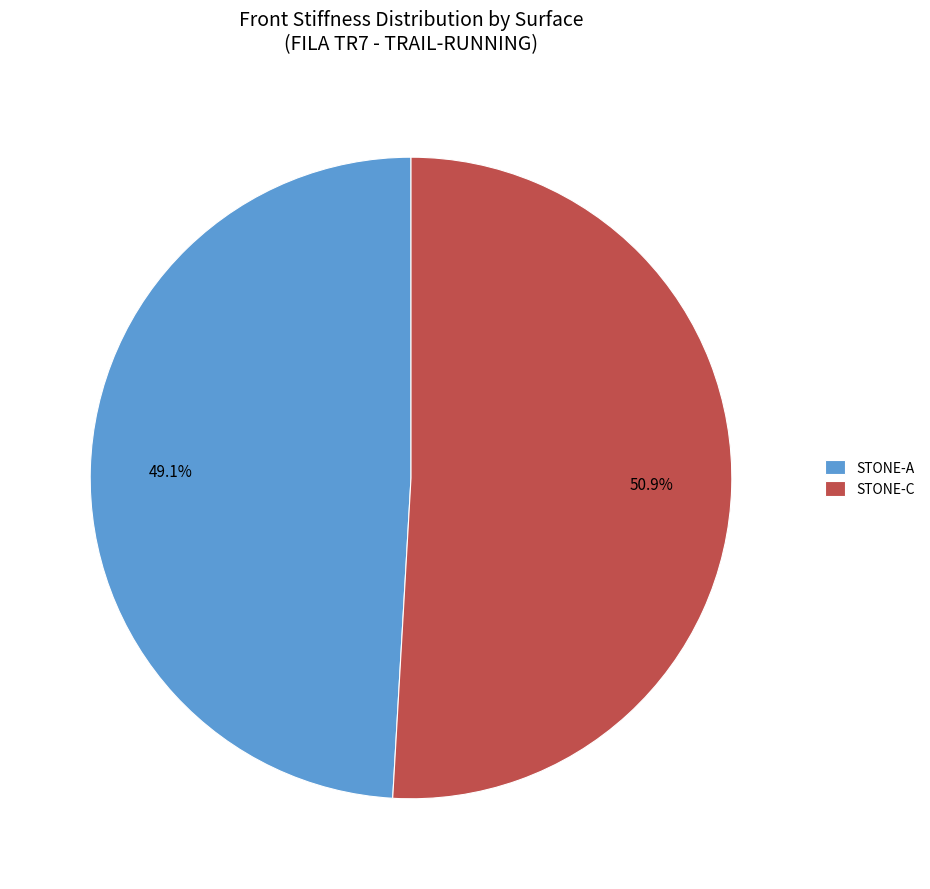

What percentage is NOT represented by STONE-A?

50.9%